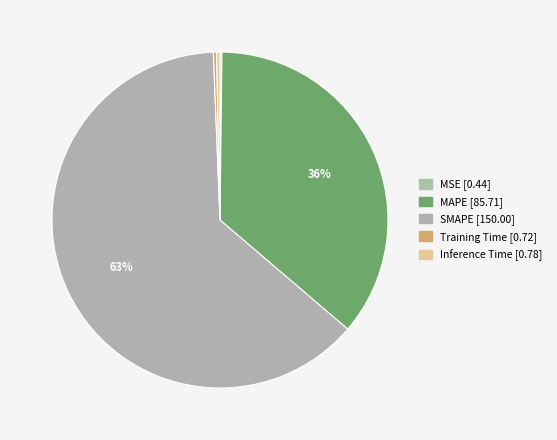

What is the total percentage of SMAPE and MAPE?

99.2%